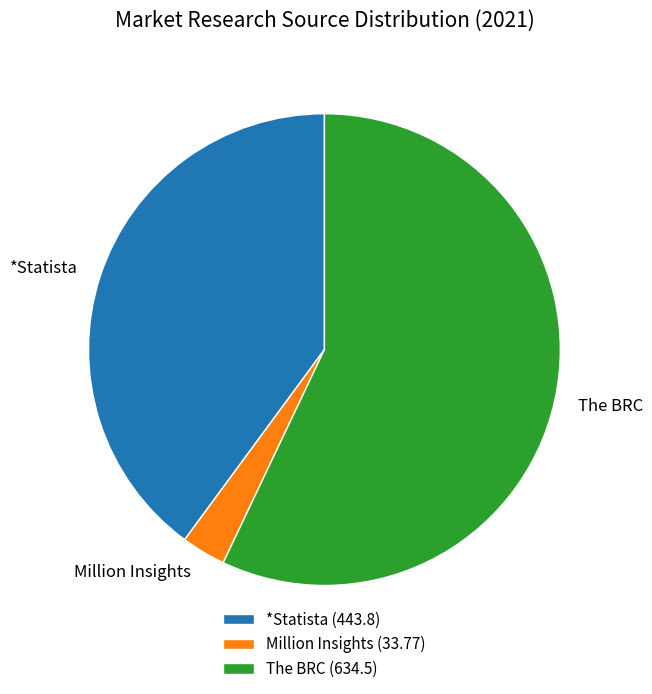

Approximately how many times larger is the value at Million Insights compared to *Statista?

0.1